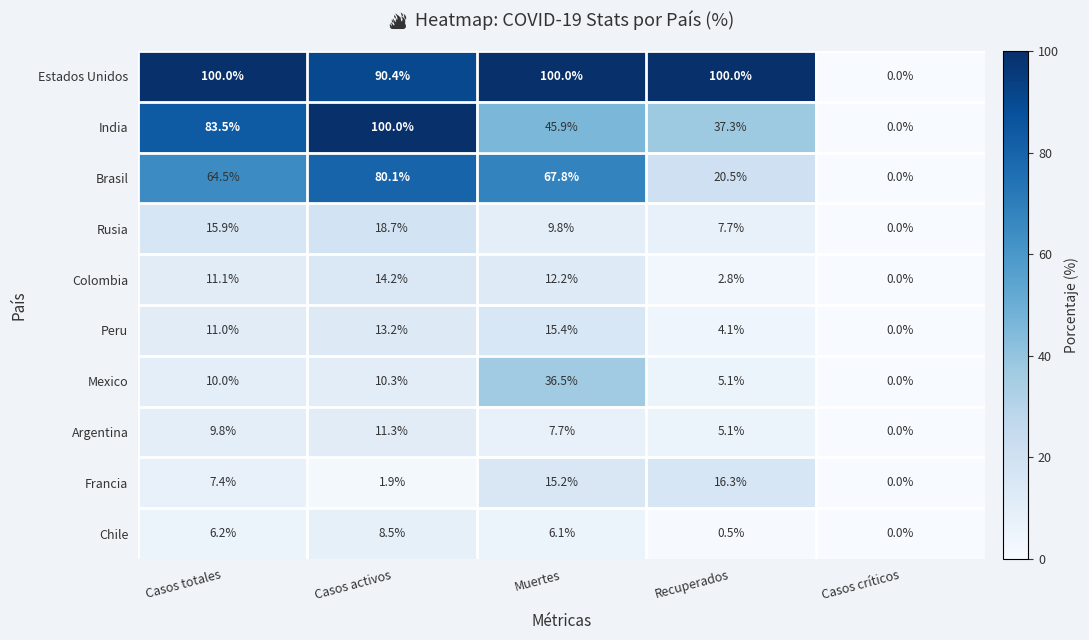

What is the difference between the highest and lowest values at Casos totales?

93.8